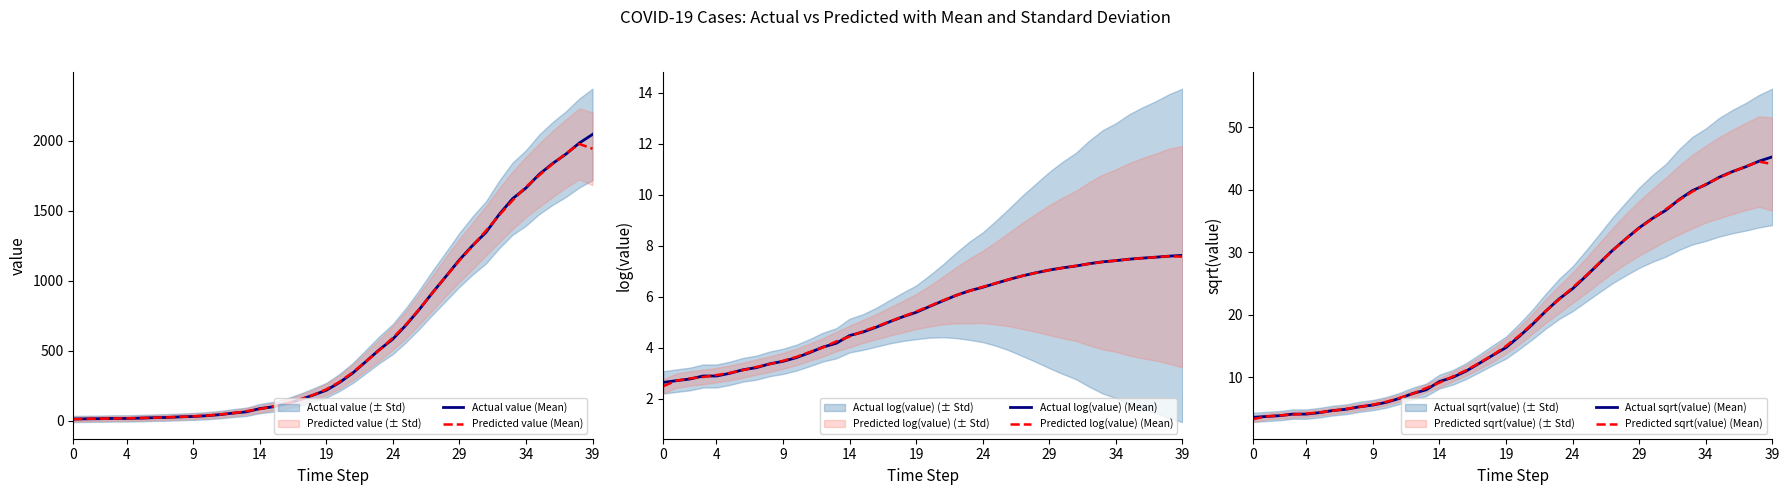

How many values in the Predicted sqrt(value) (Mean) series are below 16?

20